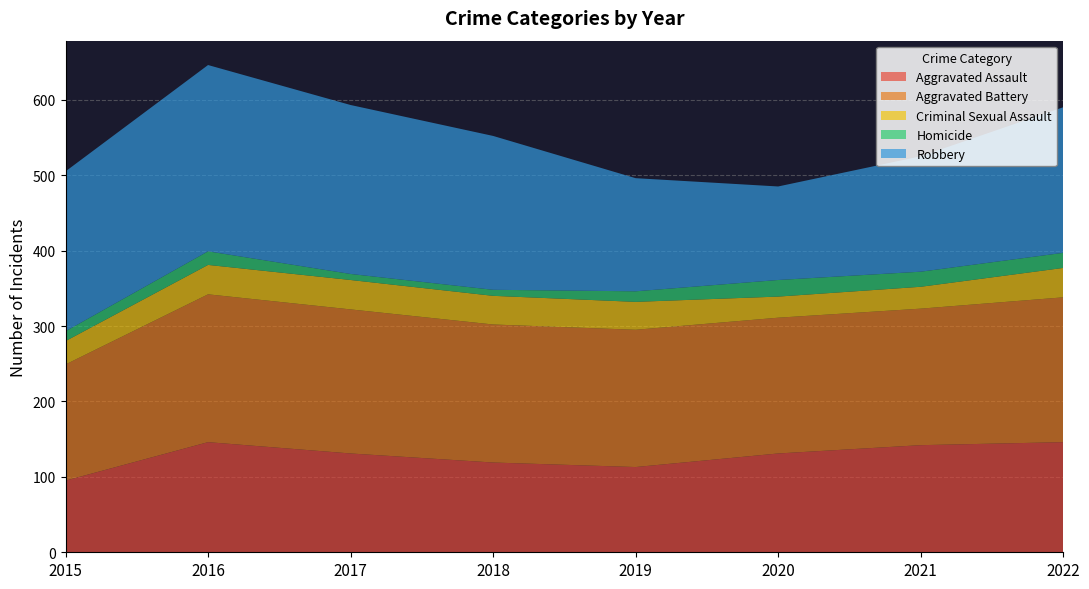

Reading left to right, list all the values displayed in this chart.

Aggravated Assault: 2015=95	2016=146	2017=131	2018=119	2019=113	2020=131	2021=142	2022=146
Aggravated Battery: 2015=154	2016=196	2017=191	2018=183	2019=182	2020=180	2021=181	2022=192
Criminal Sexual Assault: 2015=31	2016=39	2017=39	2018=38	2019=37	2020=28	2021=29	2022=39
Homicide: 2015=13	2016=18	2017=8	2018=8	2019=14	2020=22	2021=20	2022=20
Robbery: 2015=212	2016=247	2017=224	2018=204	2019=150	2020=124	2021=153	2022=193